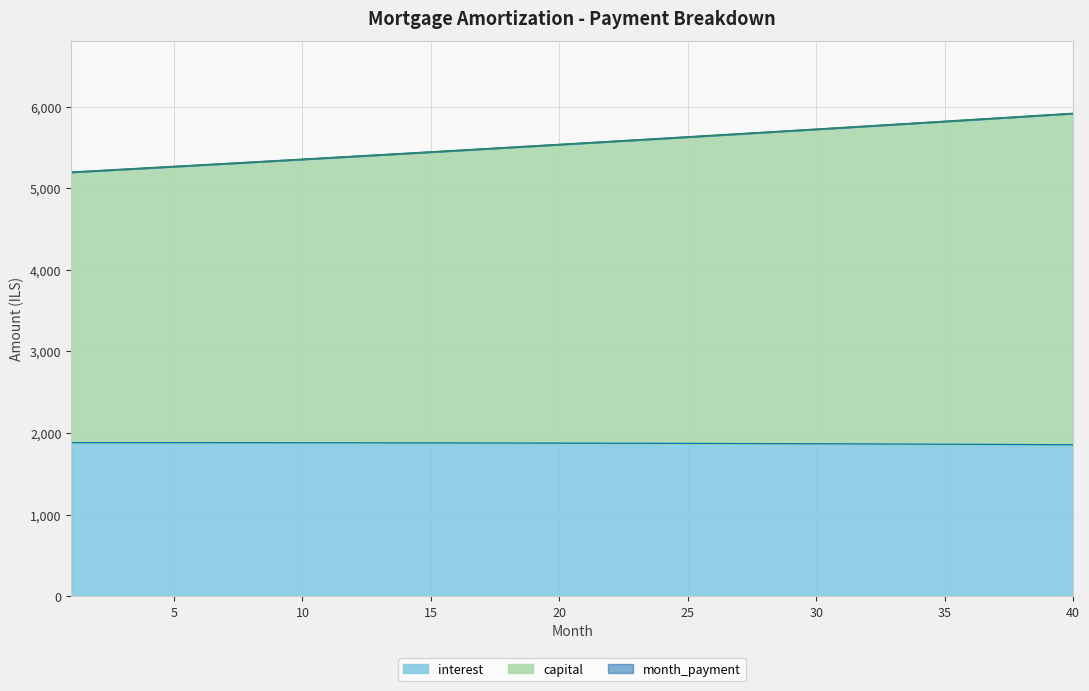

Rank the series at 6 from highest to lowest value.

month_payment, capital, interest